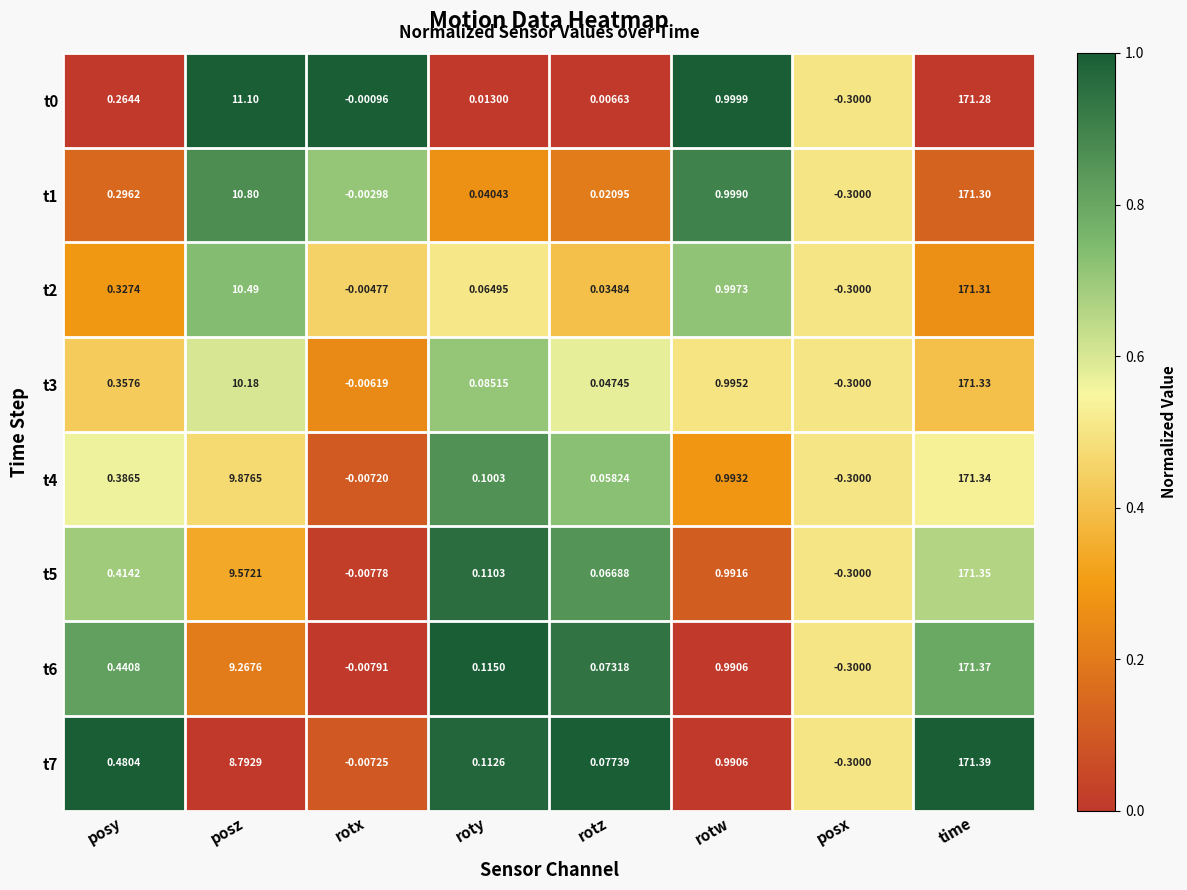

Where does the t2 series first go above 0?

posy